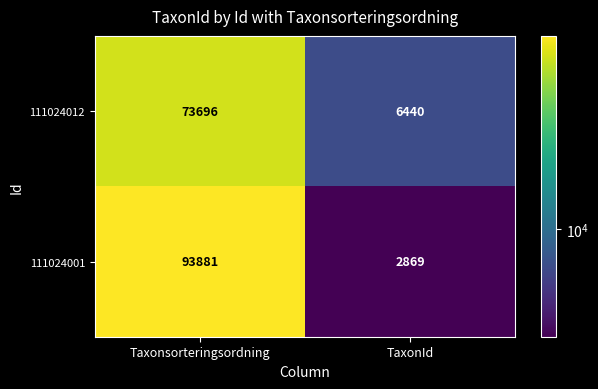

What is the difference between the 111024001 values at TaxonId and Taxonsorteringsordning?

91012